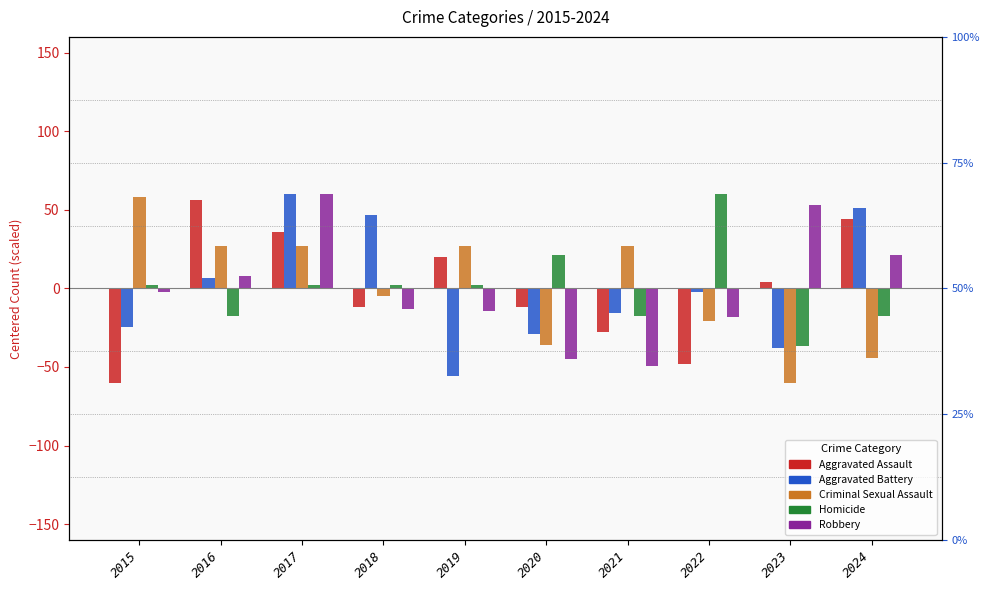

What value does the Criminal Sexual Assault series have at 2023?

-60.0